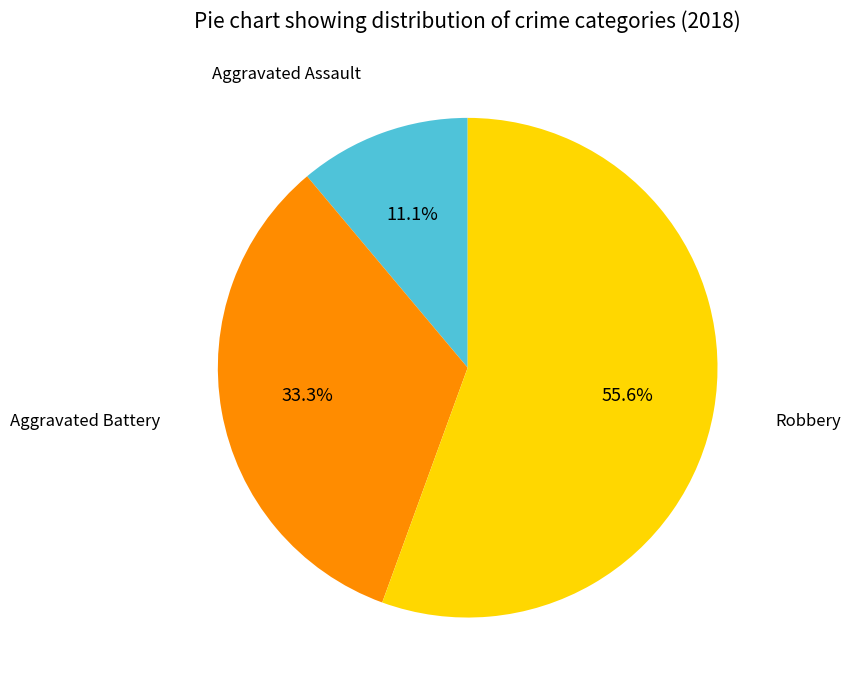

Is there any slice that represents more than half of the pie?

Yes